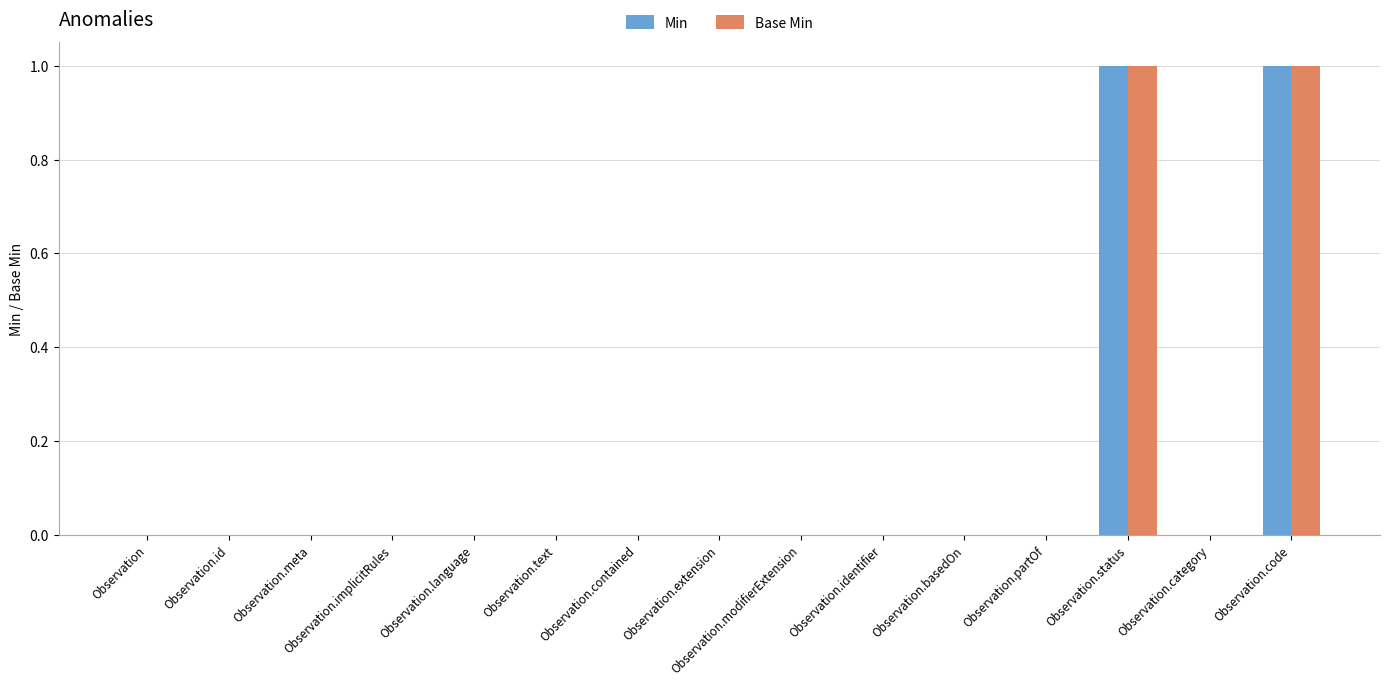

The value of Min at Observation.basedOn is 0. True or false?

True